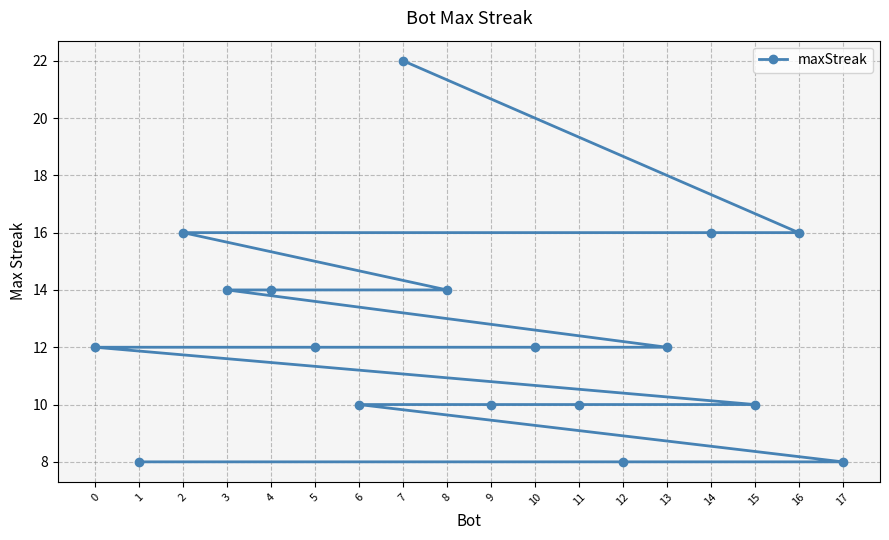

What is the difference between the values at 2 and 8?

2